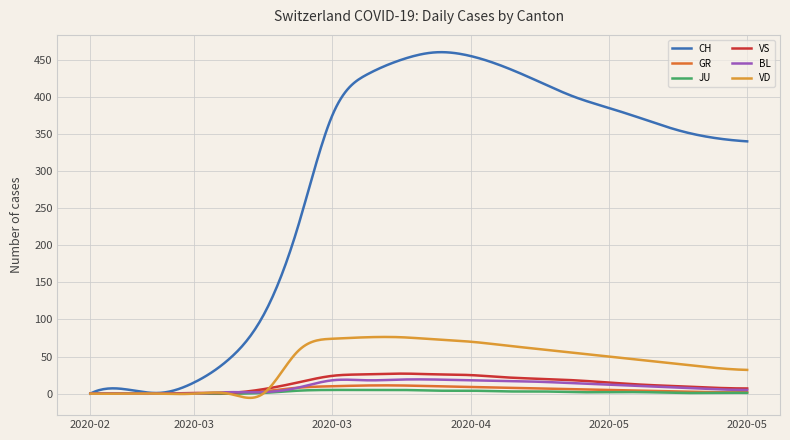

Which series has the widest spread of values?

CH